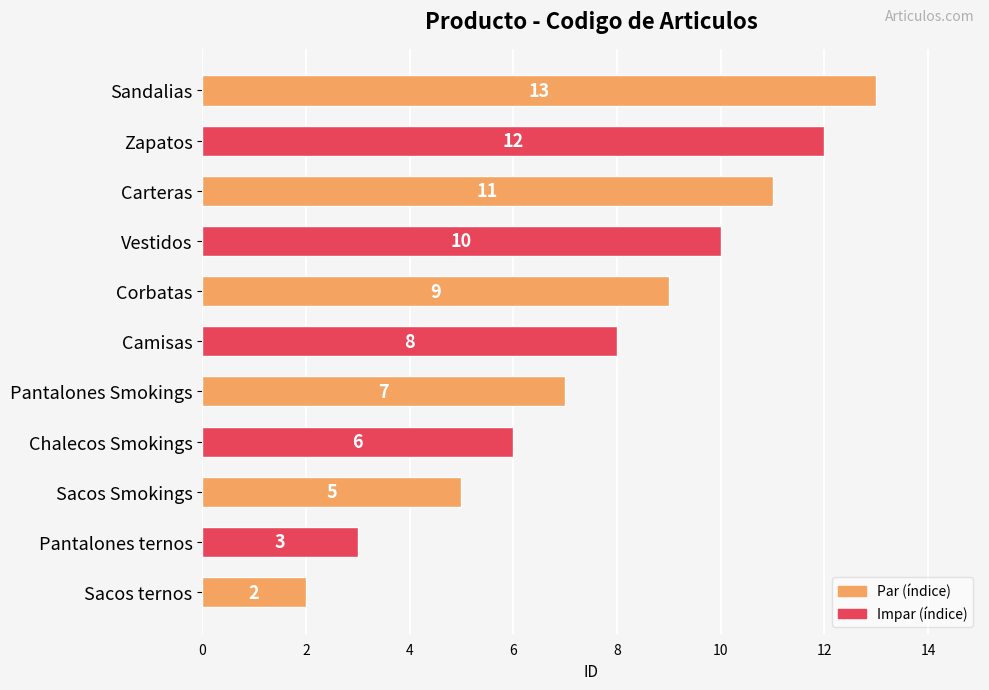

What is the average value?

8